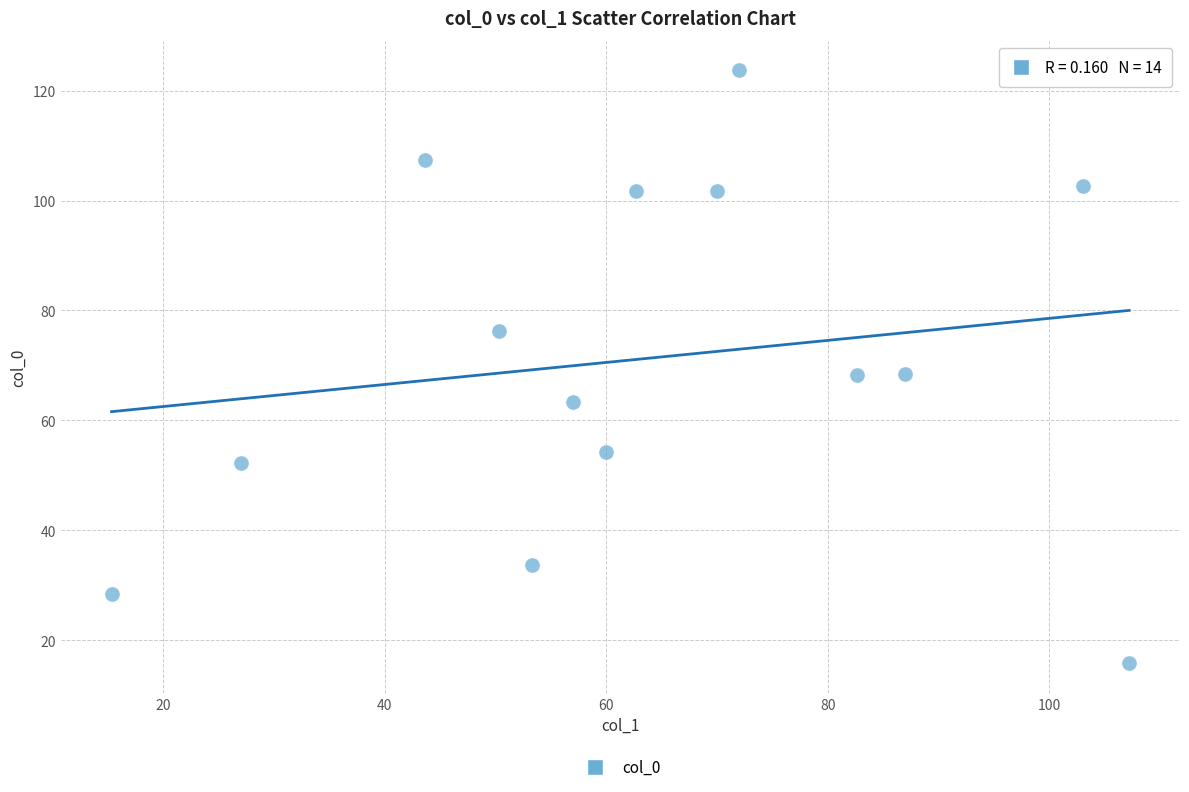

What is the range of X values (max minus min)?

91.9